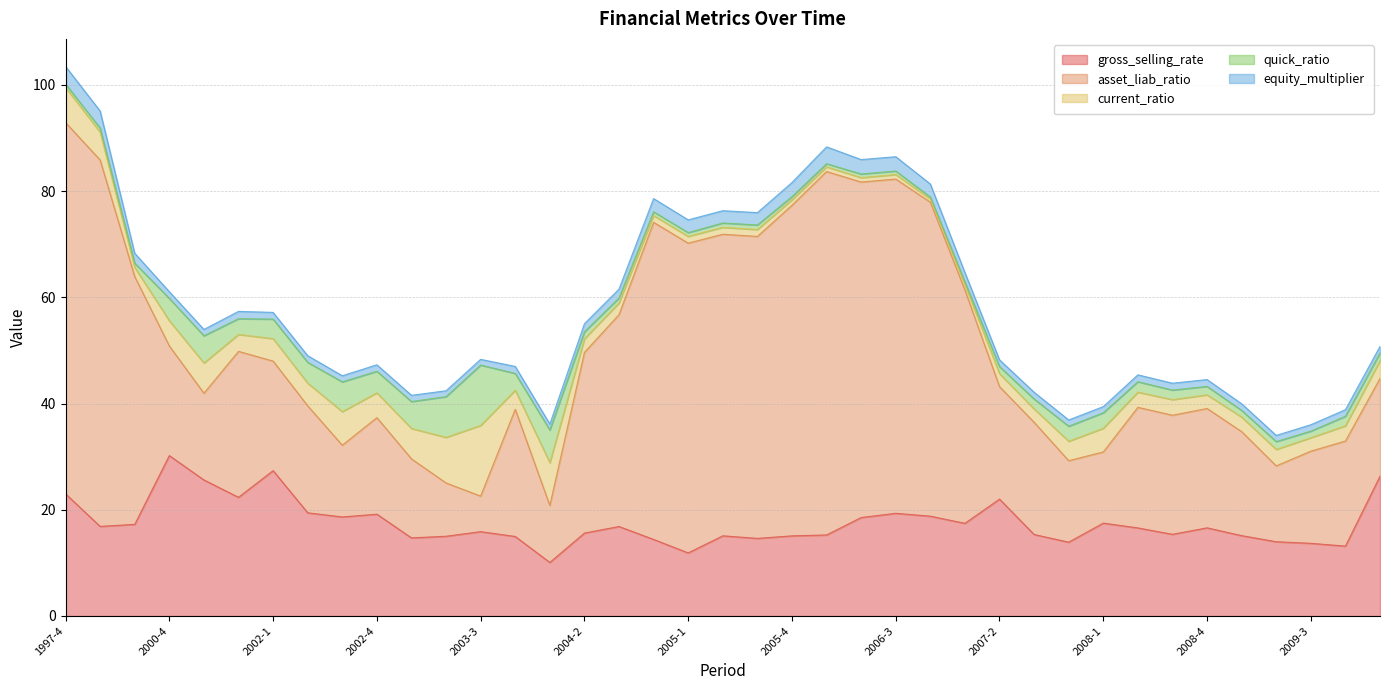

True or false: equity_multiplier and gross_selling_rate intersect in this chart.

False